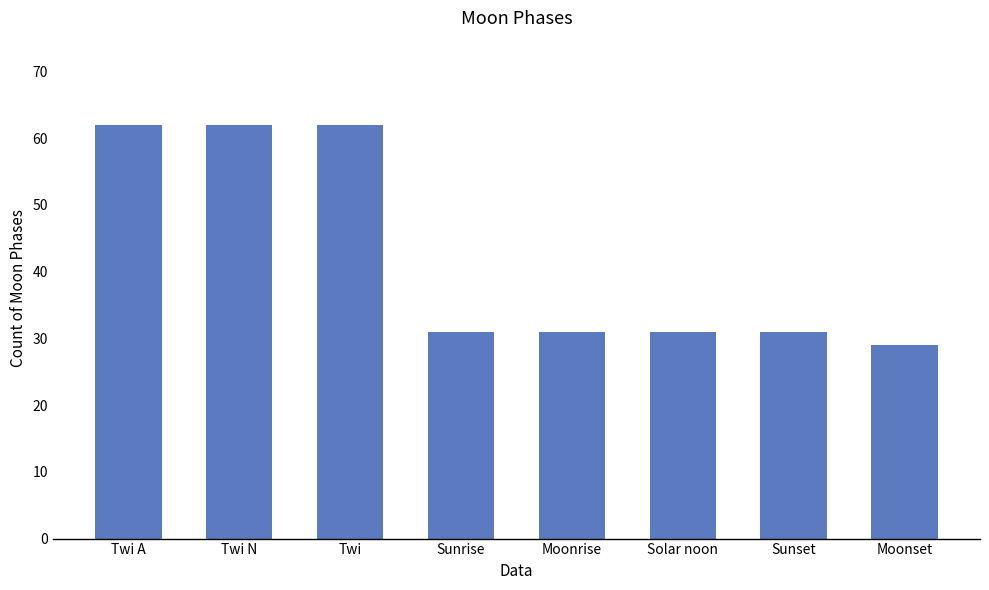

Are the bars horizontal?

No